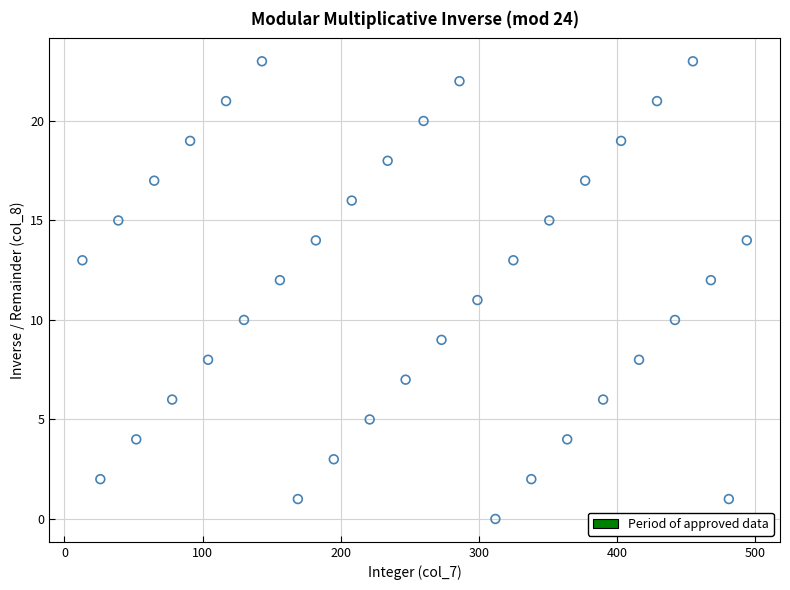

What is the range of X values (max minus min)?

481